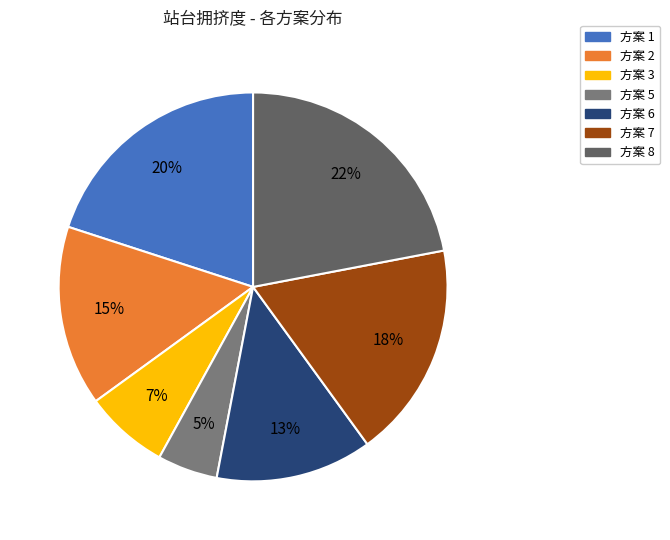

Is there a majority slice in this chart?

No